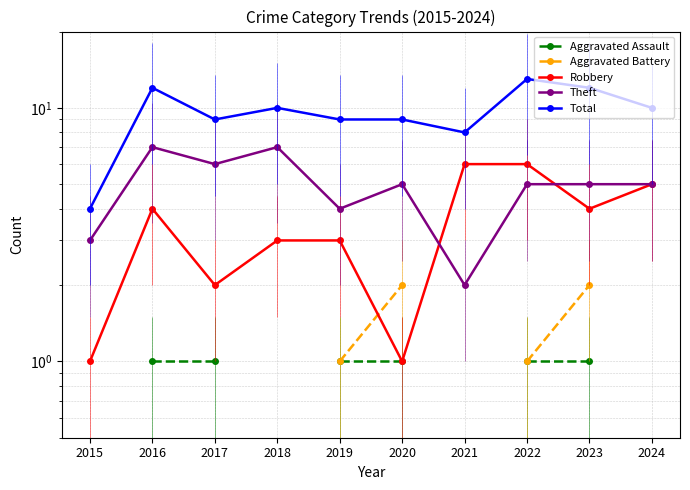

What is the total value across all series at 2019?

18.0